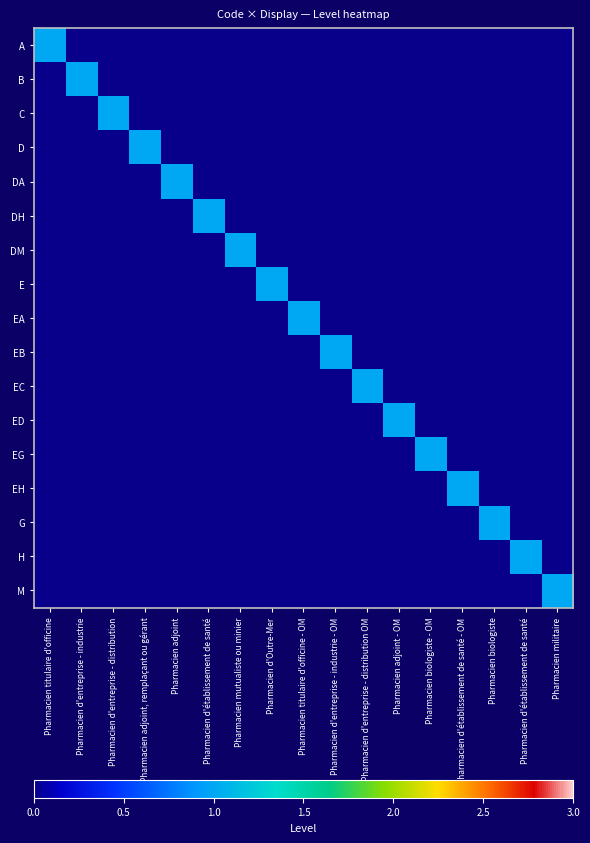

What is the difference between the highest and lowest values at Pharmacien titulaire d'officine?

1